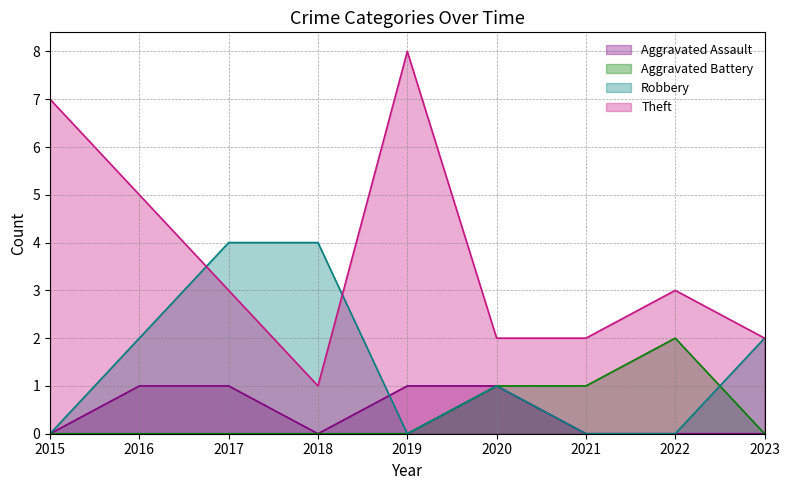

Rank the series at 2023 from lowest to highest value.

Aggravated Assault, Aggravated Battery, Robbery, Theft